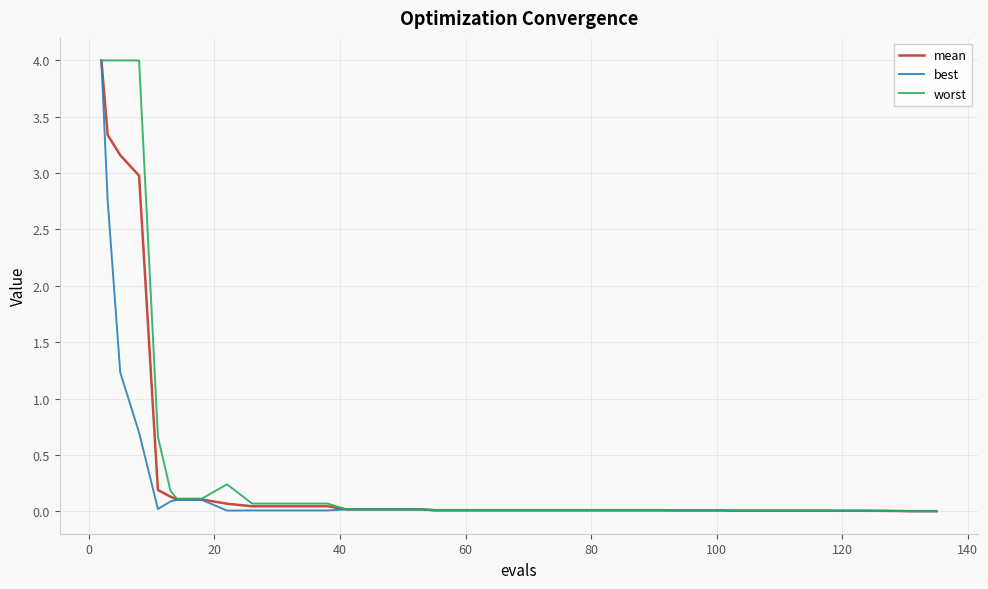

What is the maximum value shown in the chart?

4.0